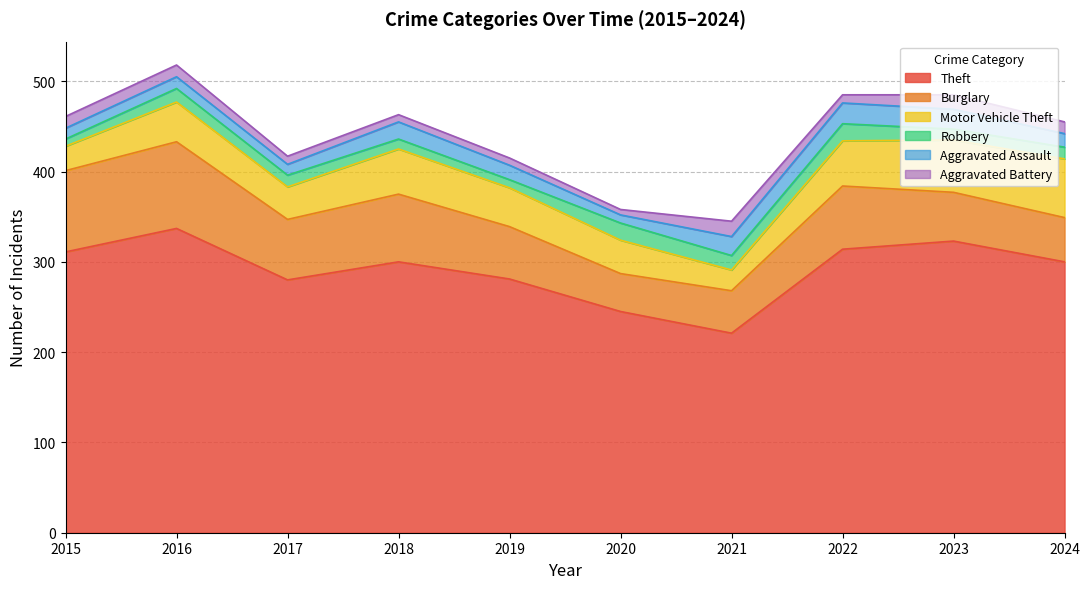

Which label corresponds to the smallest value in the chart?

2020